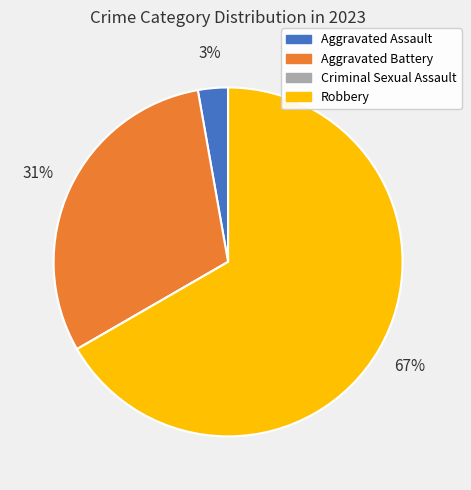

Which has a higher value, Robbery or Aggravated Assault?

Robbery